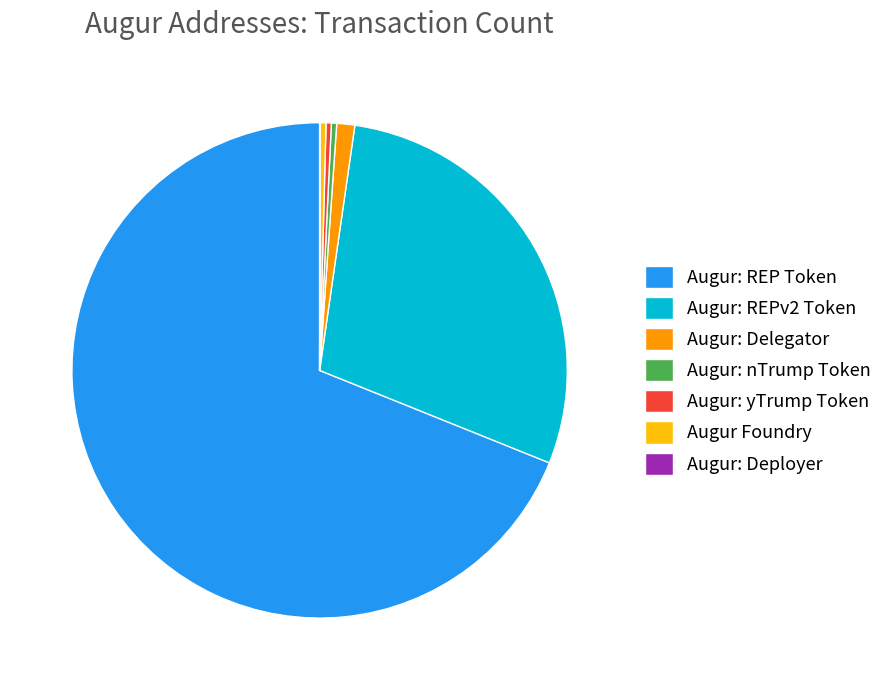

Is Augur: REP Token the majority of the pie?

Yes